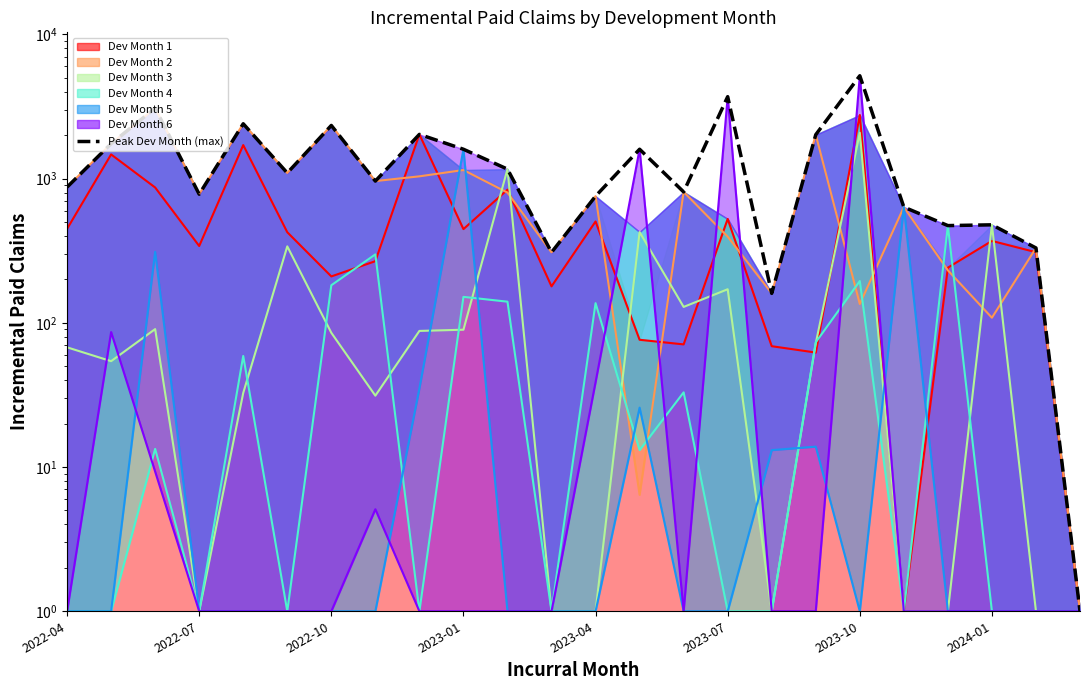

Approximately how many times larger is the value at 17 compared to 13?

1.3